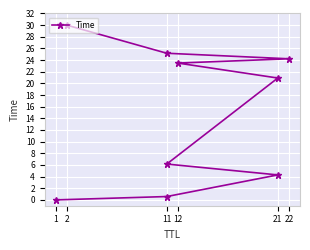

What is the change in value from 11 to 21?

+16.6